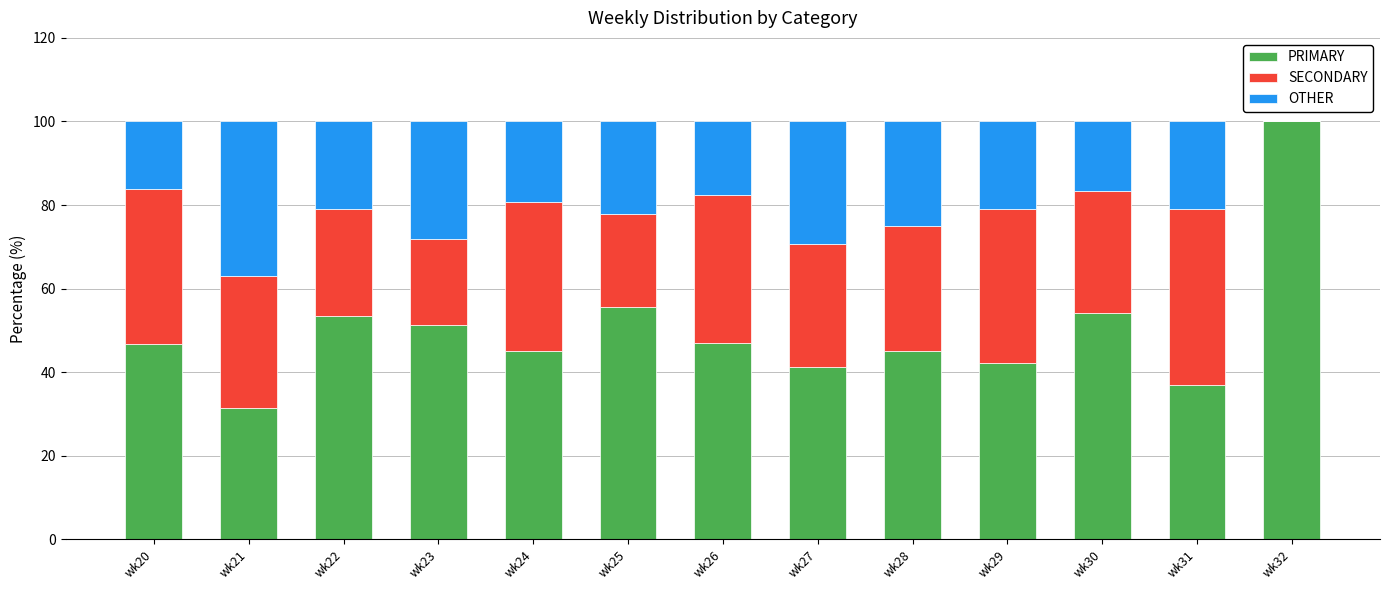

Are the bars horizontal?

No